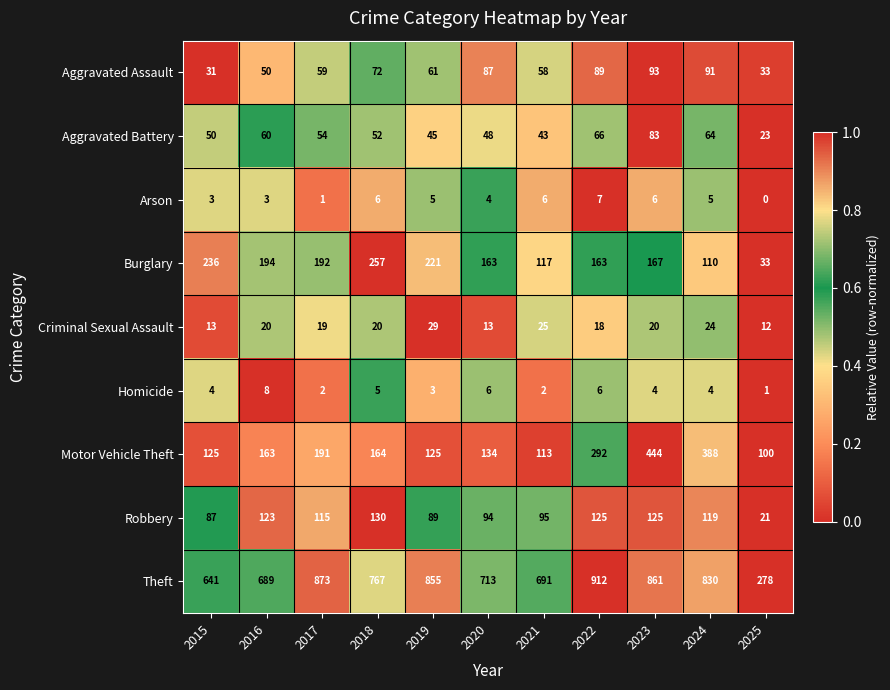

What is the difference between the second highest and second lowest values in the Motor Vehicle Theft series?

275